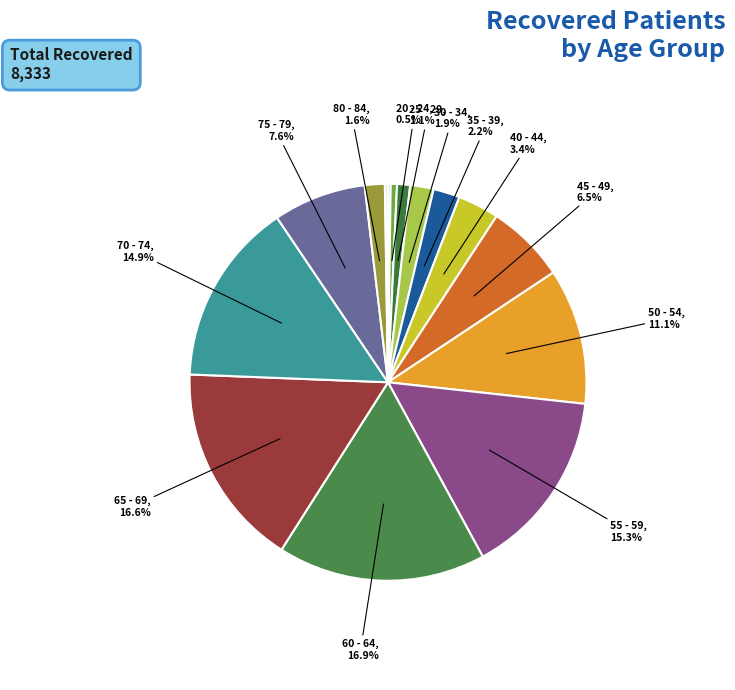

To the nearest percent, what is the average slice percentage?

6%